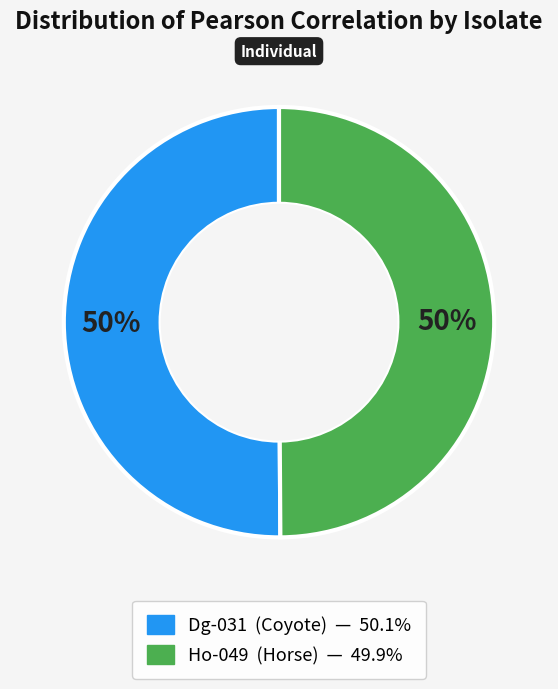

Is it true that Dg-031 is 50% of the pie?

True